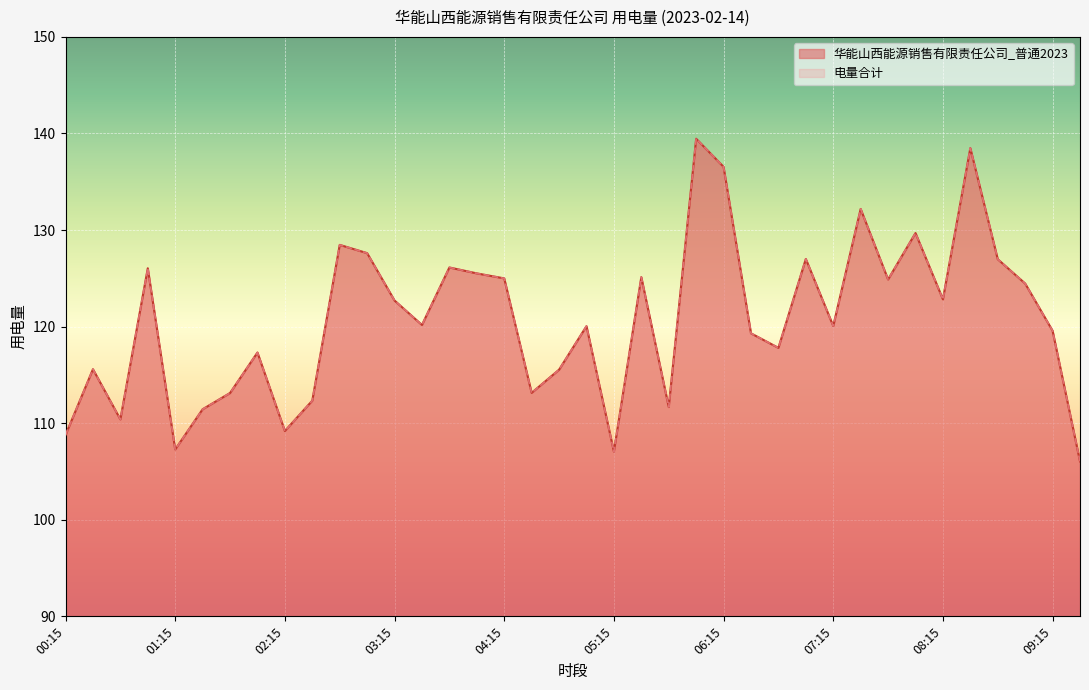

True or false: 电量合计 and 华能山西能源销售有限责任公司_普通2023 cross at least once.

False